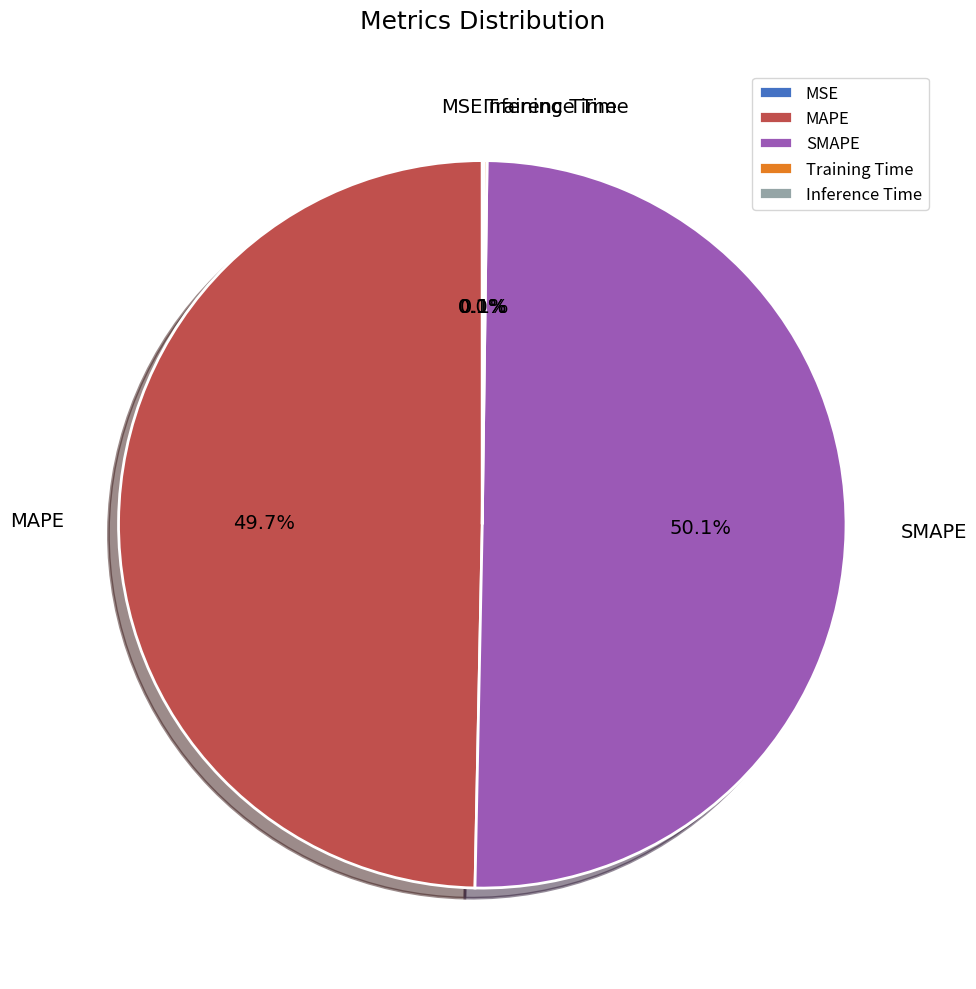

What percentage is NOT represented by MAPE?

50.3%